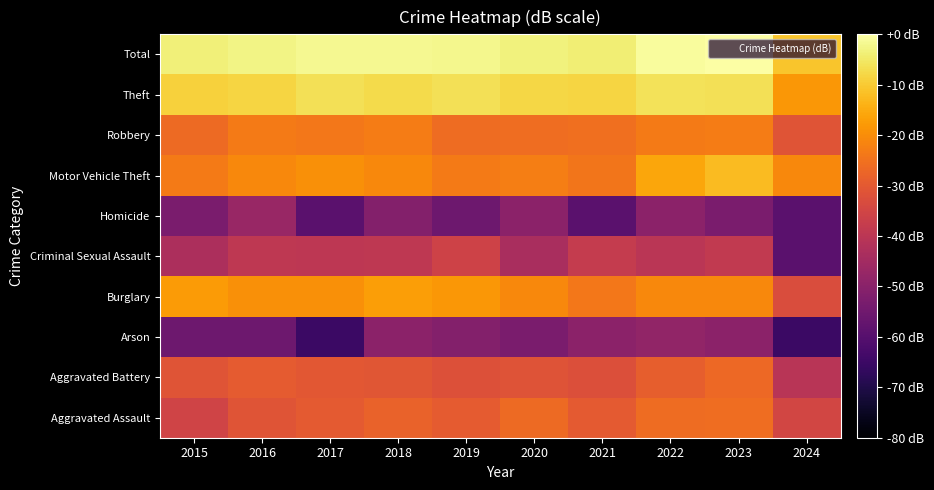

At which category is the sum across all series the highest?

2023